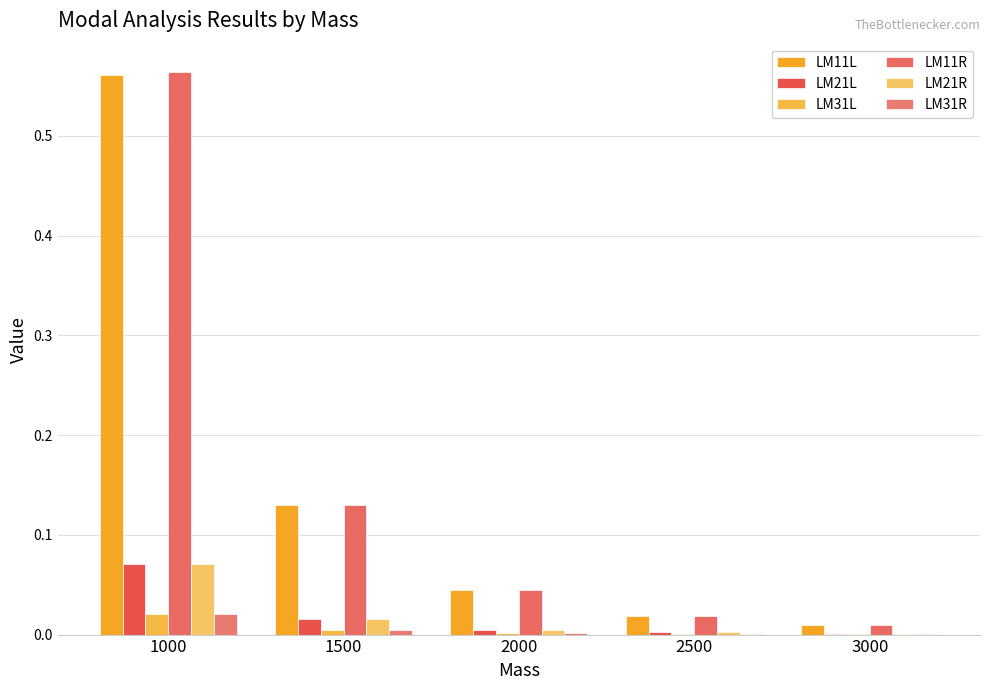

Which series has the largest range (max minus min)?

LM11R